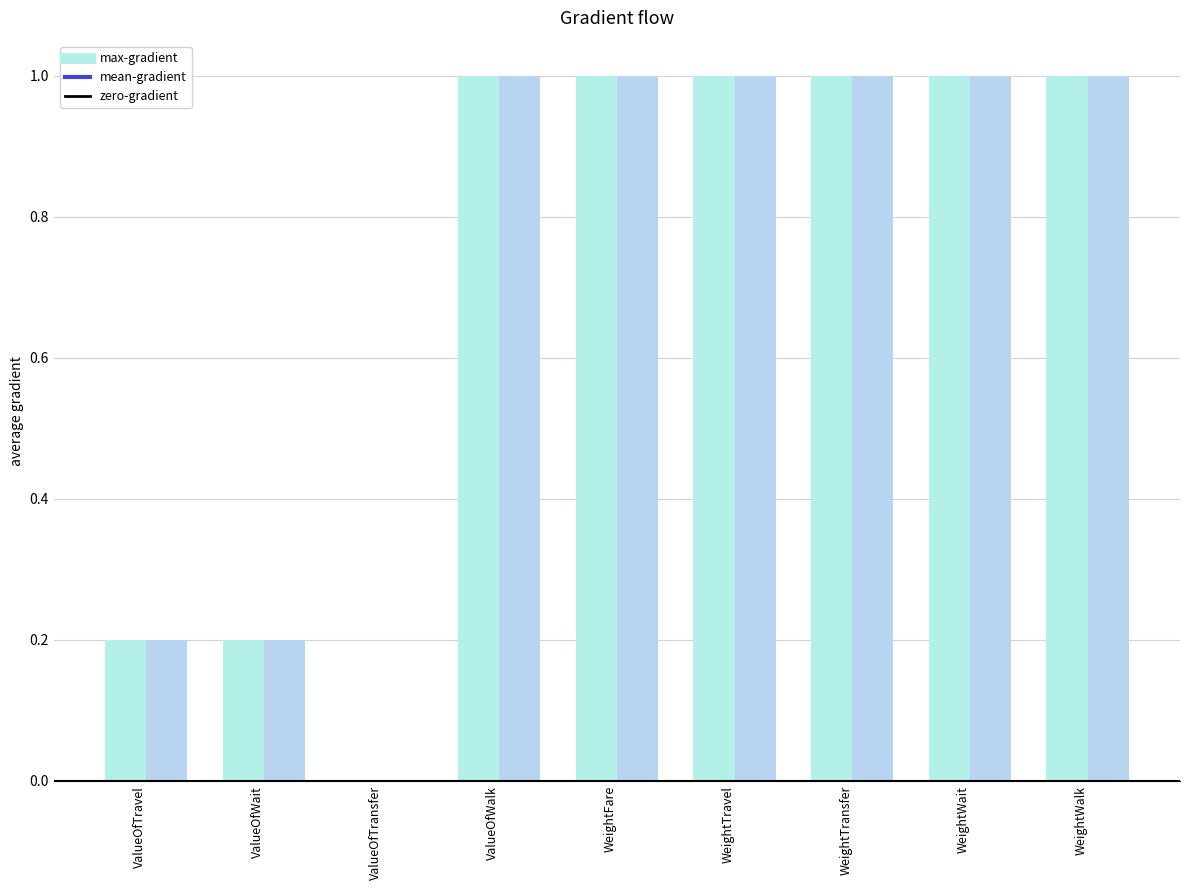

Count the number of data series in this chart.

2